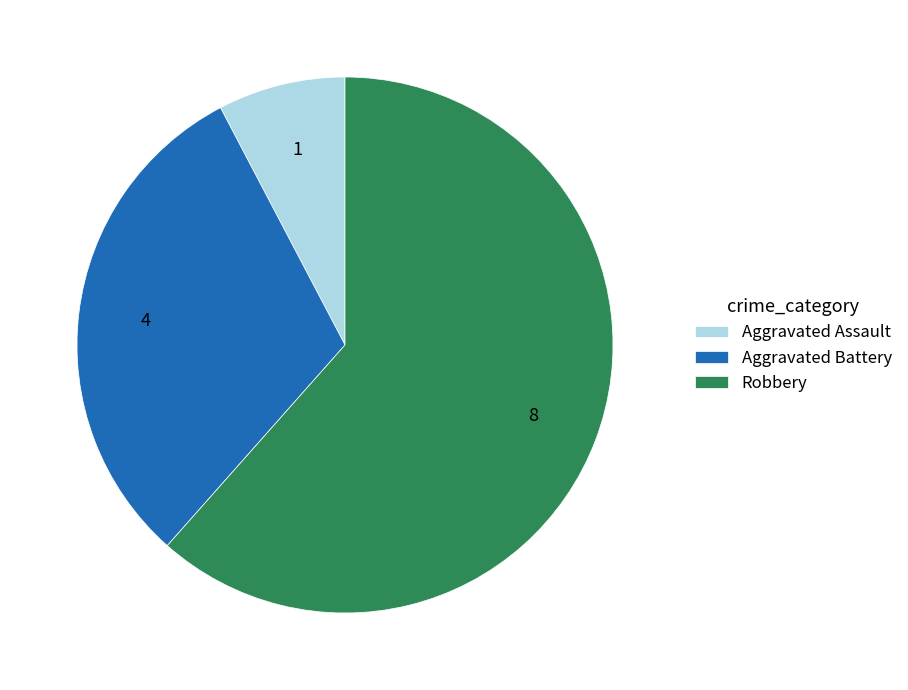

Rank the categories by value from lowest to highest.

Aggravated Assault, Aggravated Battery, Robbery